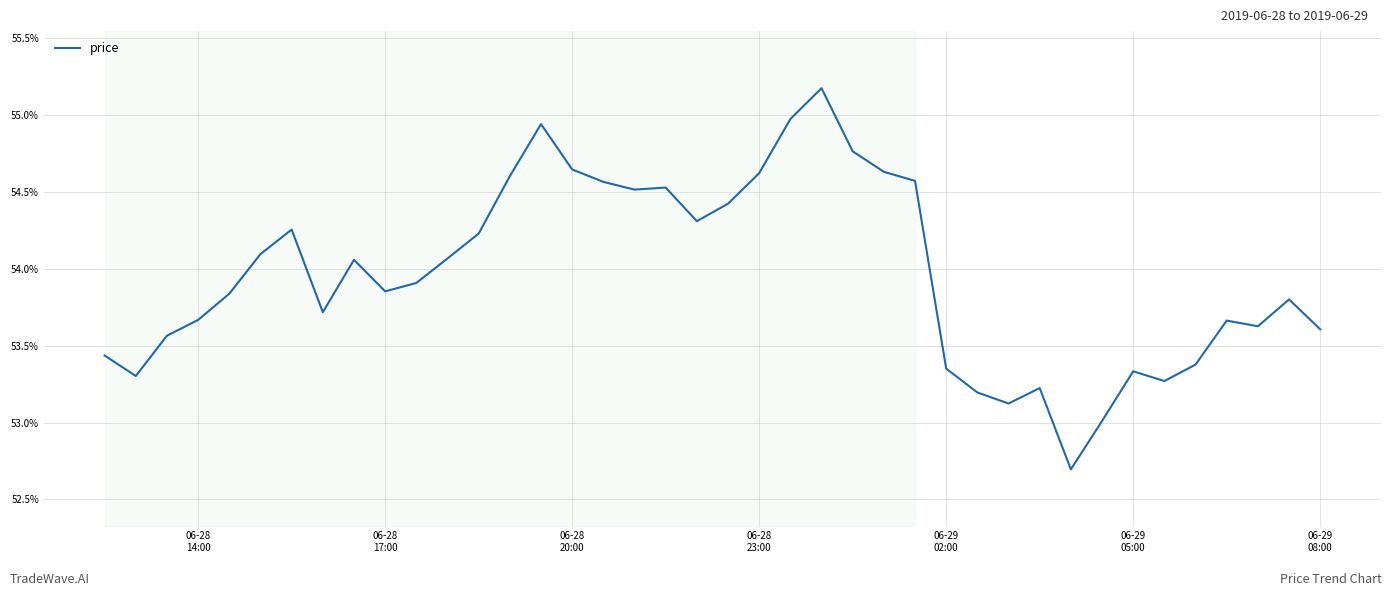

True or false: the data has more than 0 interior local peaks.

True